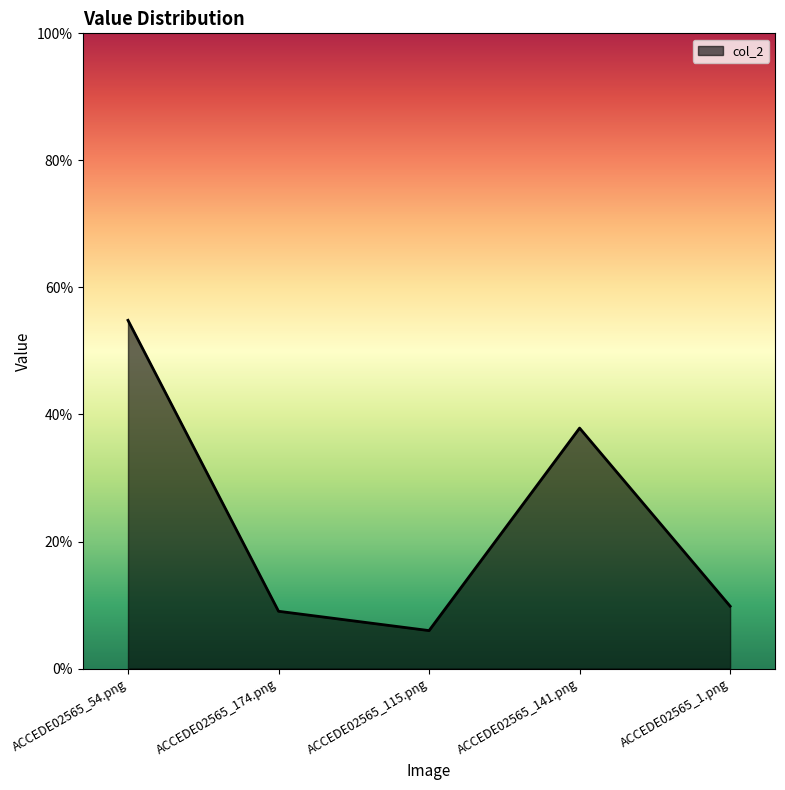

How many values are between 0 and 1?

5